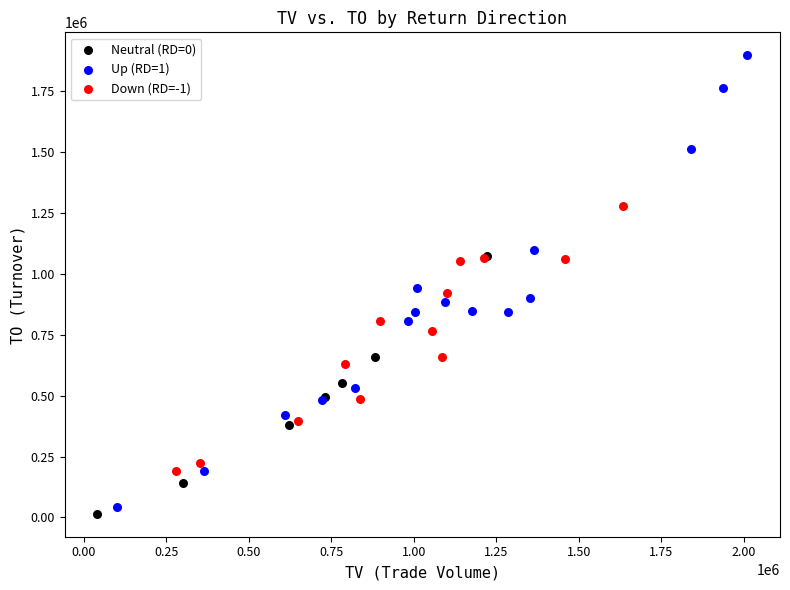

Which series has the widest spread of Y values?

Up (RD=1)